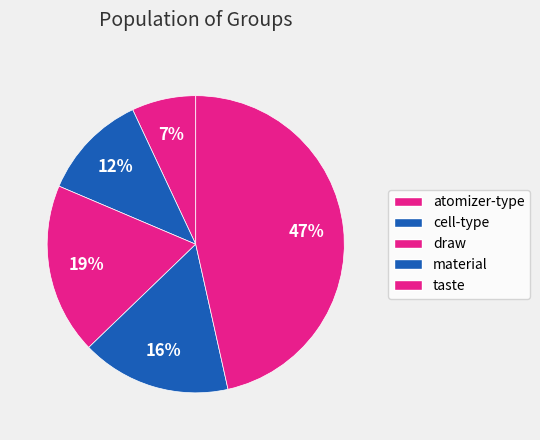

What percentage is NOT represented by draw?

81.4%